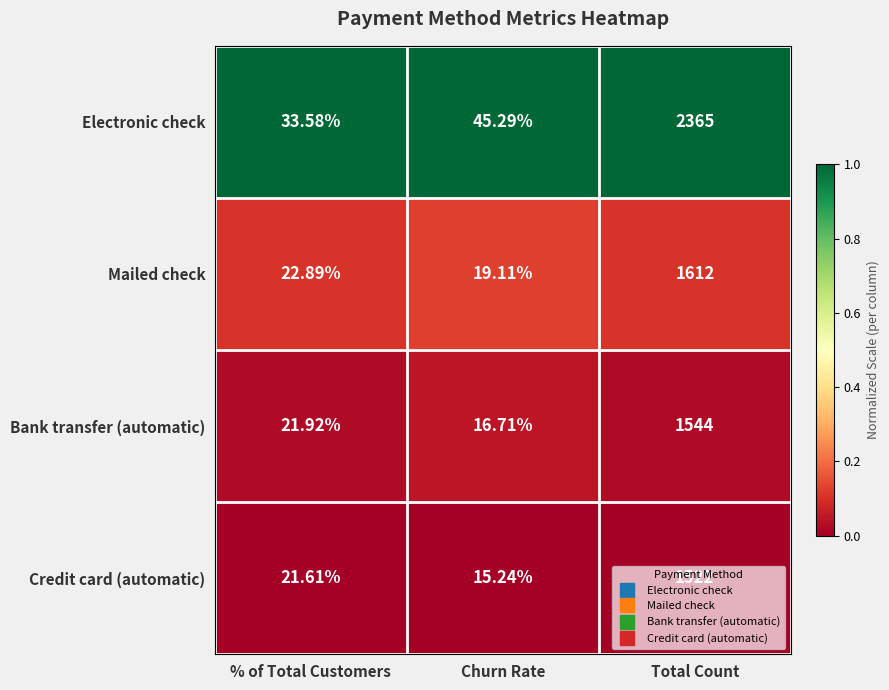

List the labels in order of Credit card (automatic) value, largest first.

Total Count, % of Total Customers, Churn Rate